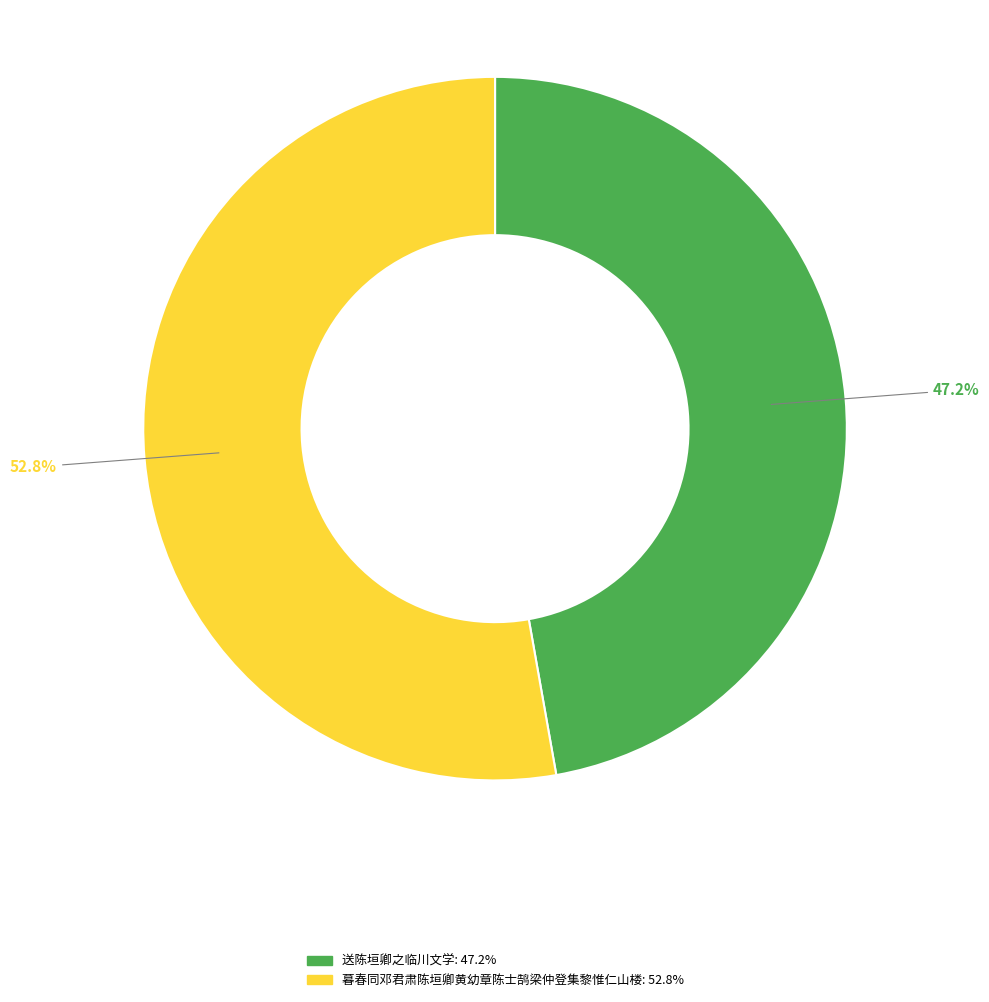

Which category has the smallest portion of the pie?

送陈垣卿之临川文学